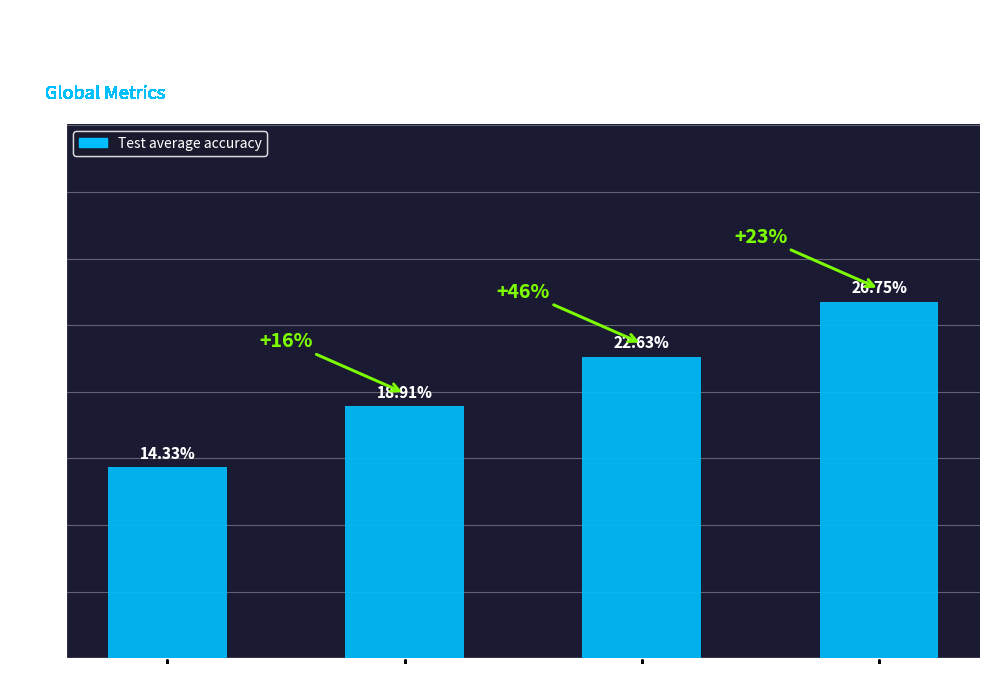

Are the bars grouped side by side (vs. stacked)?

No